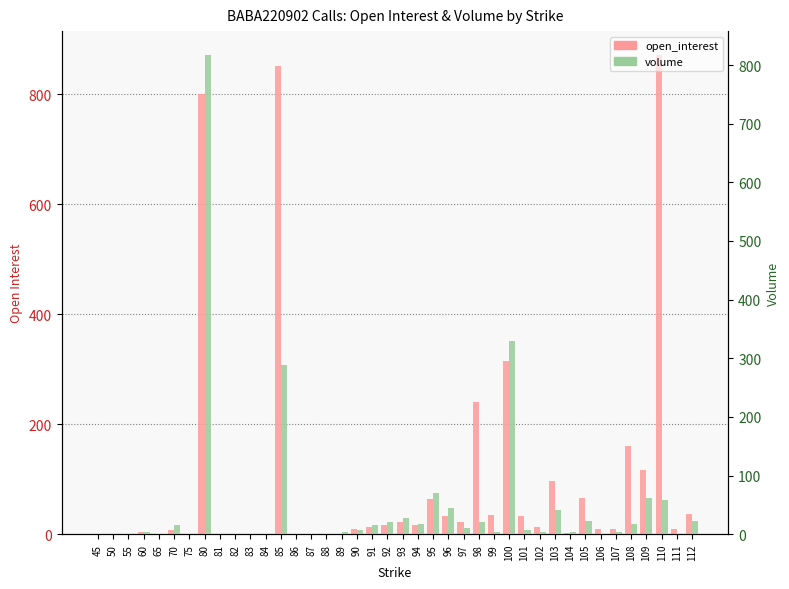

What is the value of the open_interest bar at the 28th from the left?

314